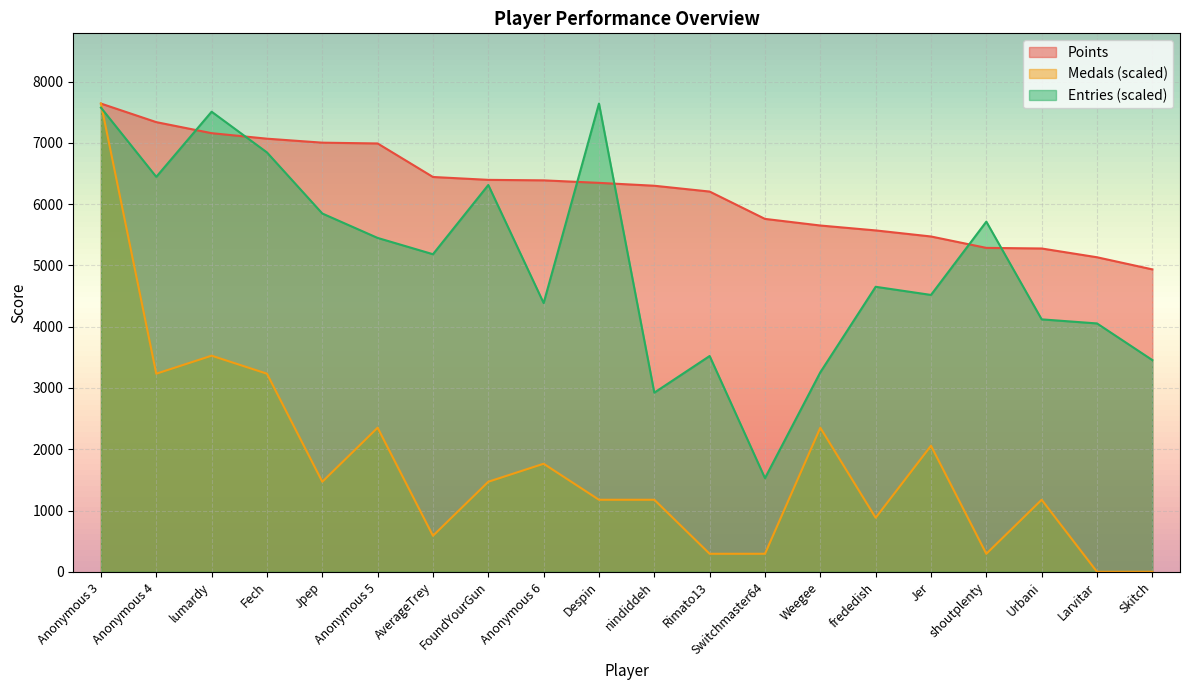

How many lines are shown in the chart?

3